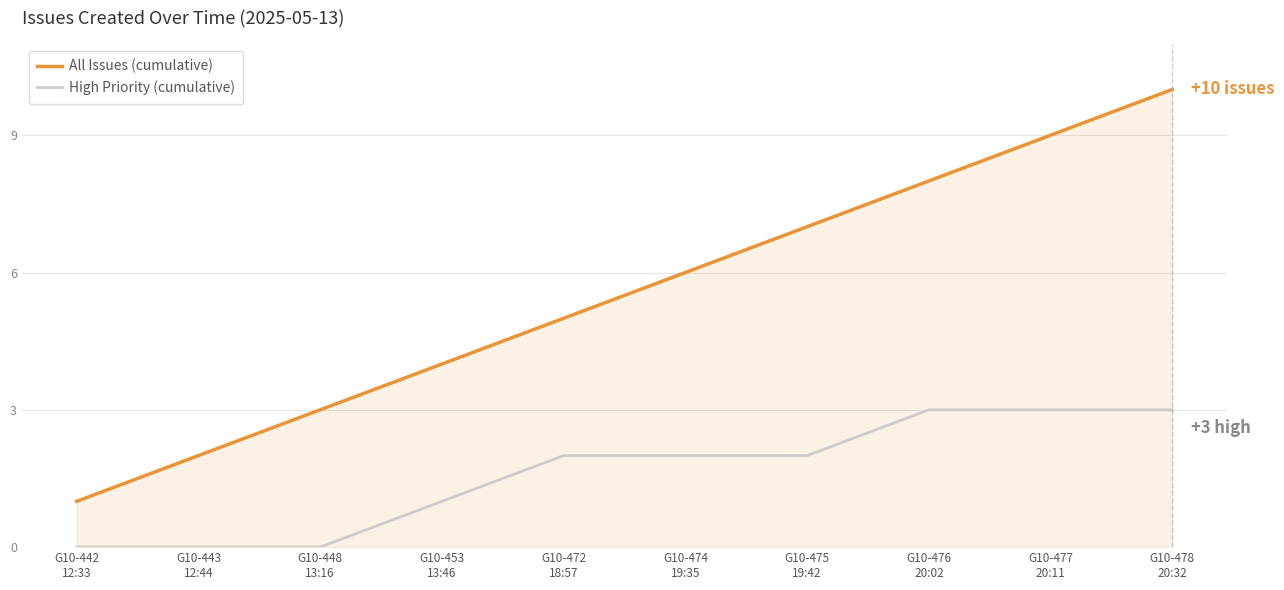

What are all the series names shown in the legend?

All Issues (cumulative), High Priority (cumulative)